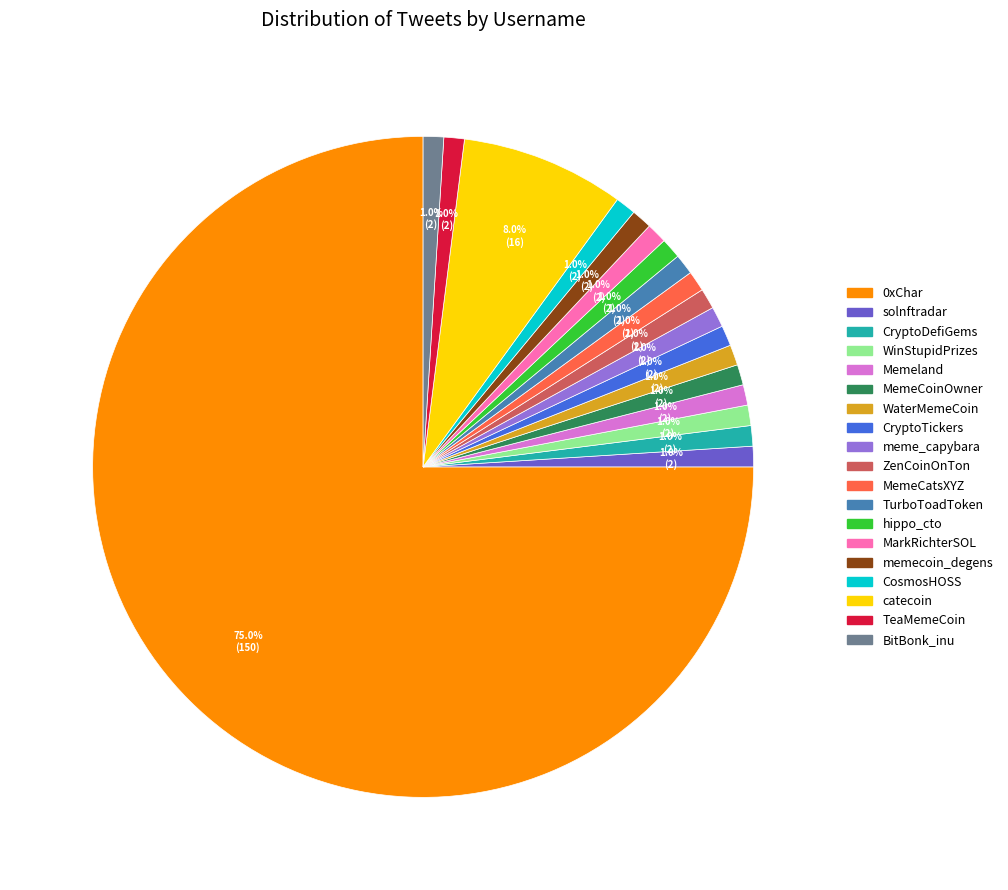

What is the ratio of the value at 0xChar to the value at TurboToadToken?

75.0